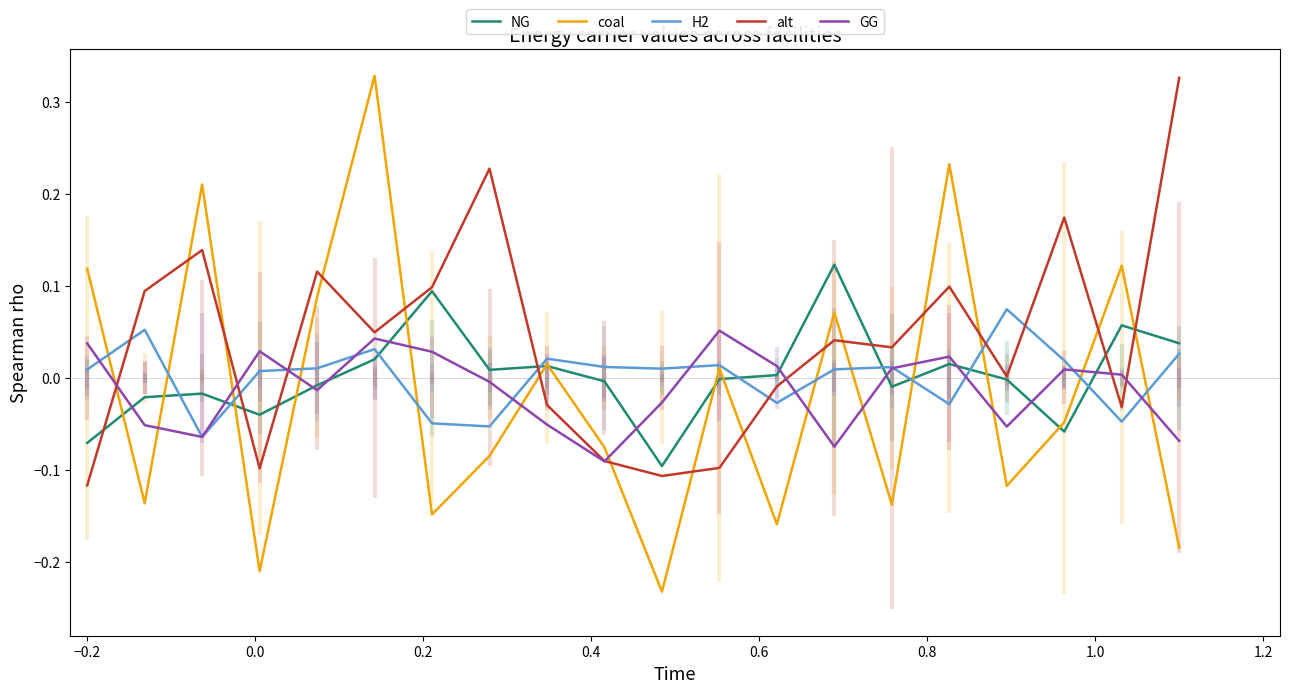

What is the difference between the second highest and second lowest values in the GG series?

0.1